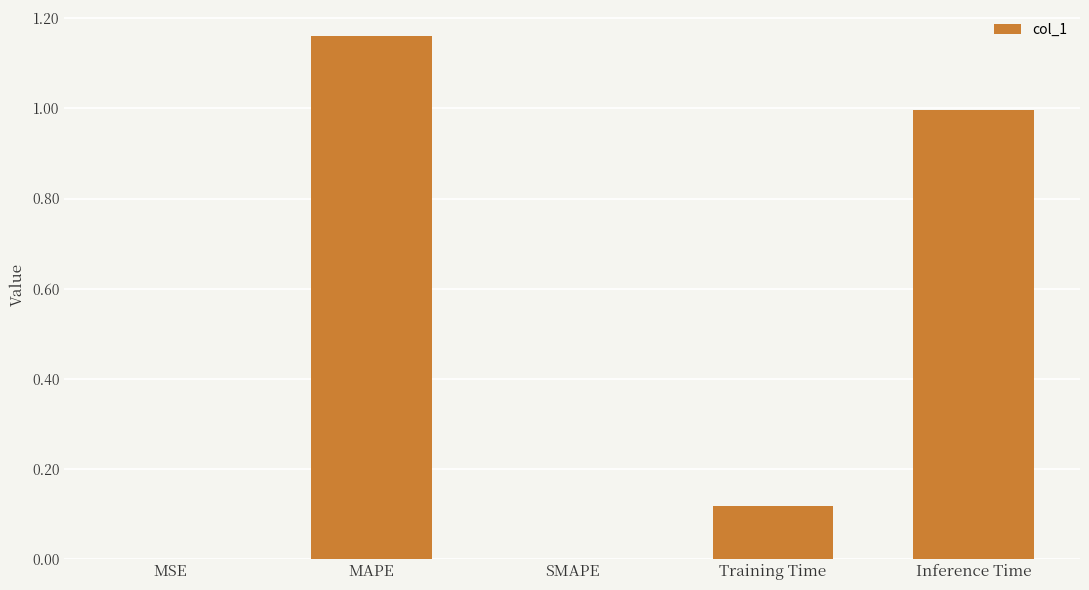

What is the sum of all values?

2.3